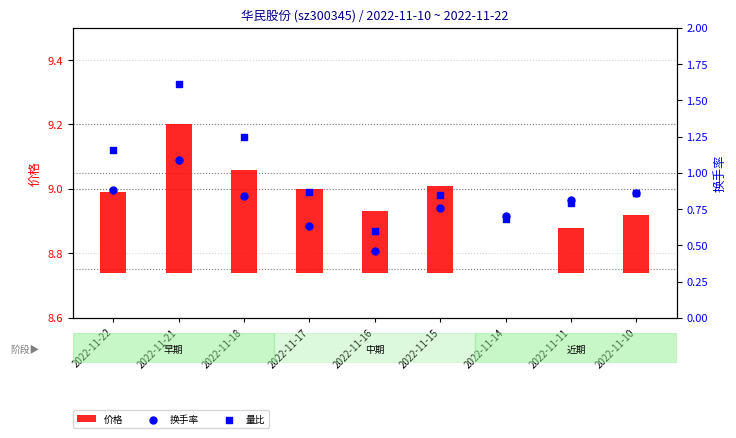

What are all the series names shown in the legend?

价格, 换手率, 量比